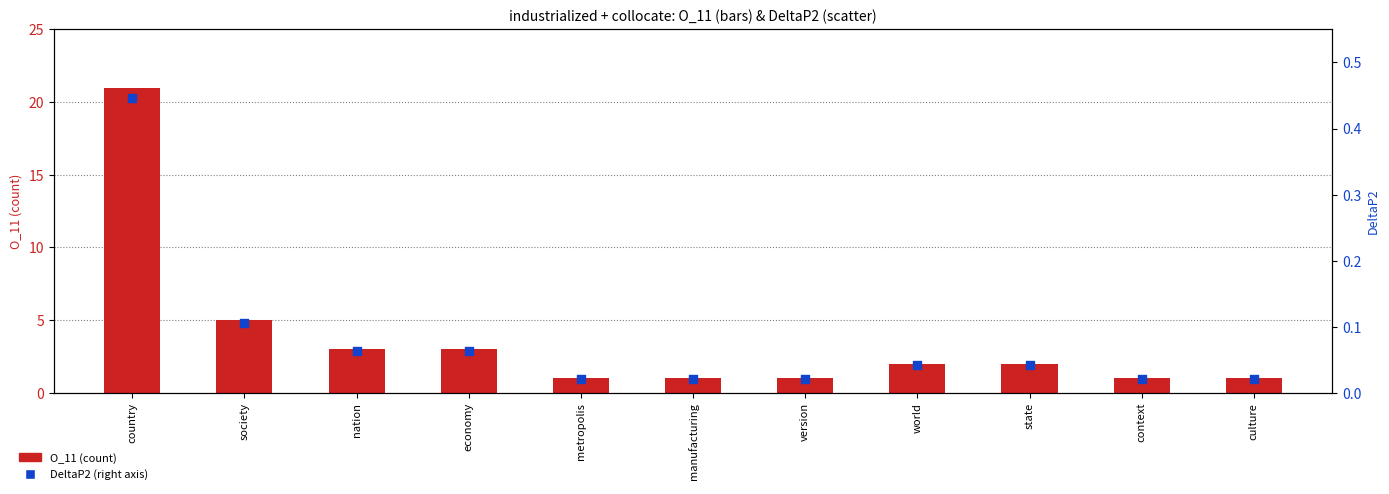

Is the value of O_11 (count) at manufacturing greater than the value of DeltaP2 at version?

Yes